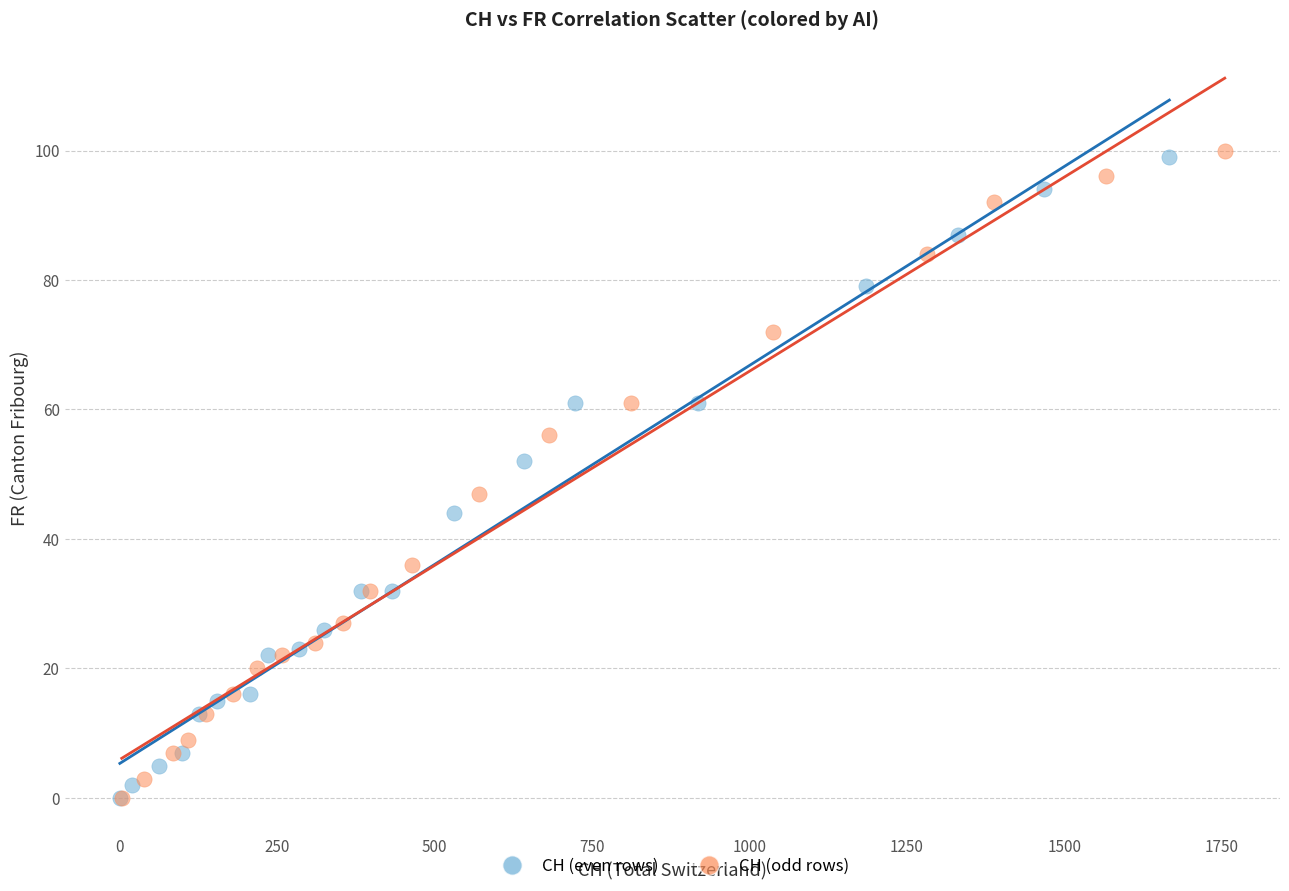

Which series has the largest Y range (max minus min)?

CH (odd rows)